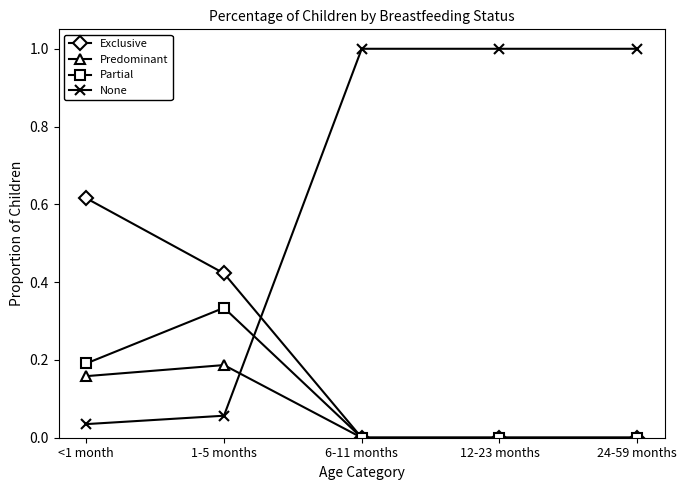

Rank the series by their maximum value, from lowest to highest.

Predominant, Partial, Exclusive, None